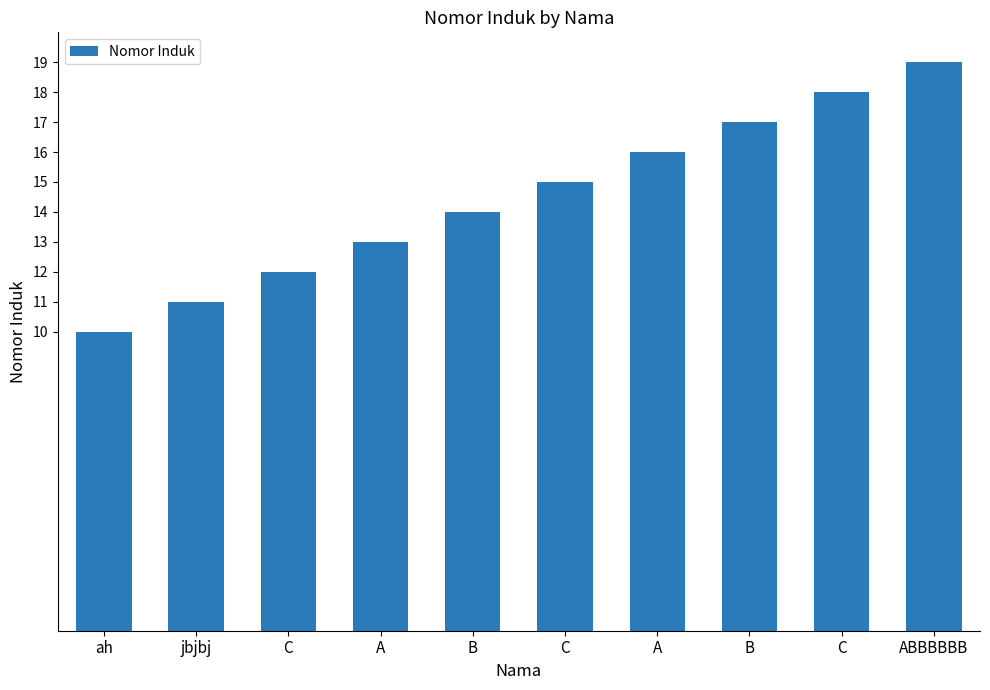

What is the value of the 2nd bar from the left?

11